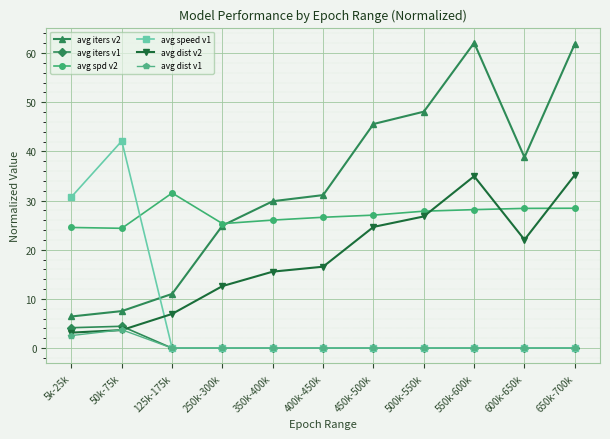

True or false: avg dist v2 and avg spd v2 cross at least once.

True